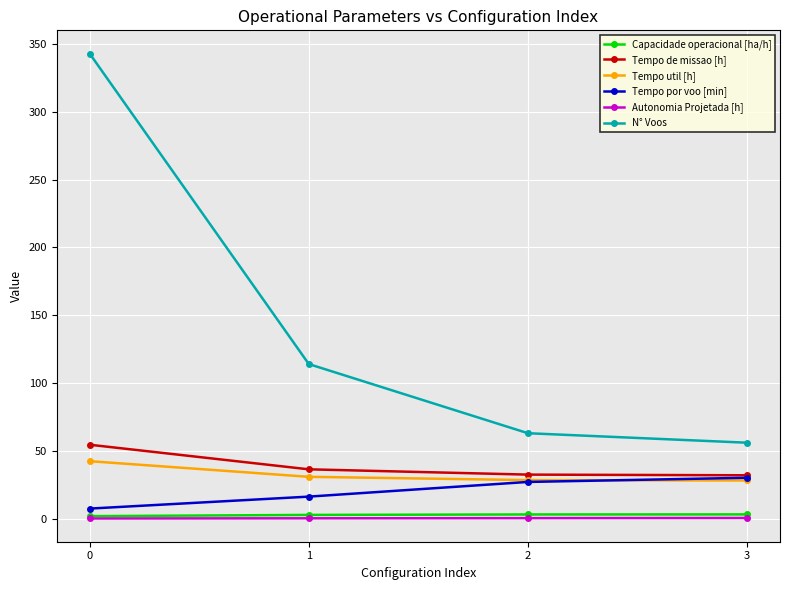

True or false: Autonomia Projetada [h] has more than 1 interior local peaks.

False